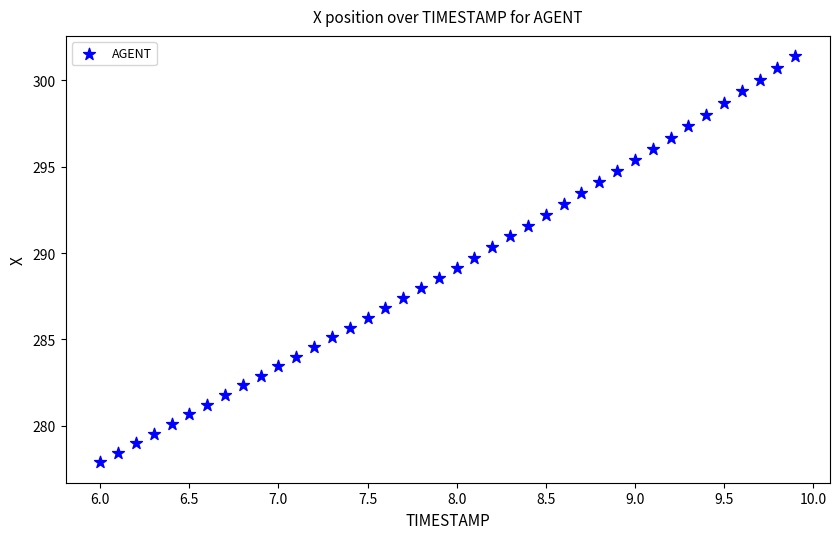

What is the range of Y values (max minus min)?

23.5